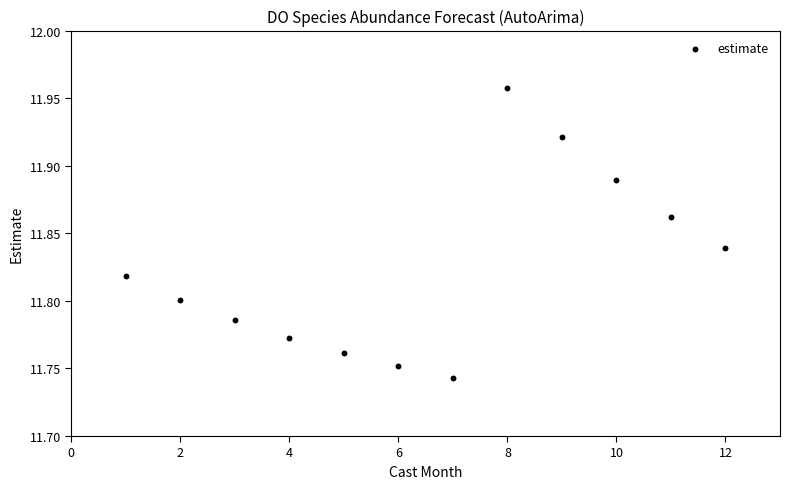

What is the range of X values (max minus min)?

11.0